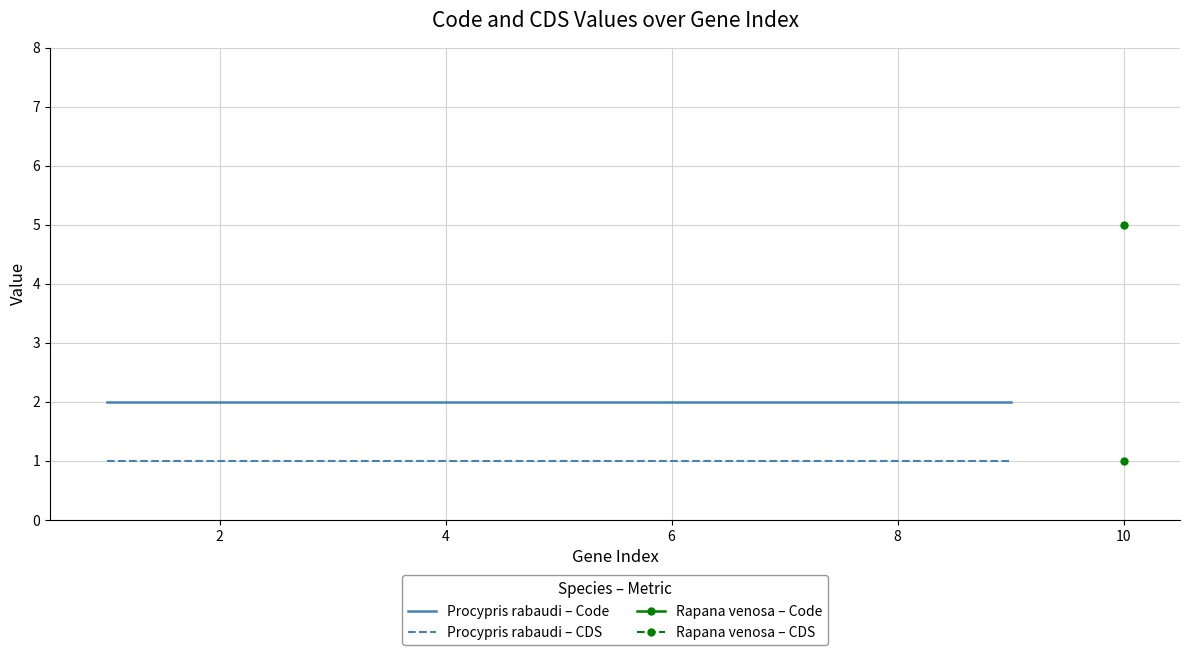

True or false: Procypris rabaudi – CDS and Procypris rabaudi – Code cross at least once.

False